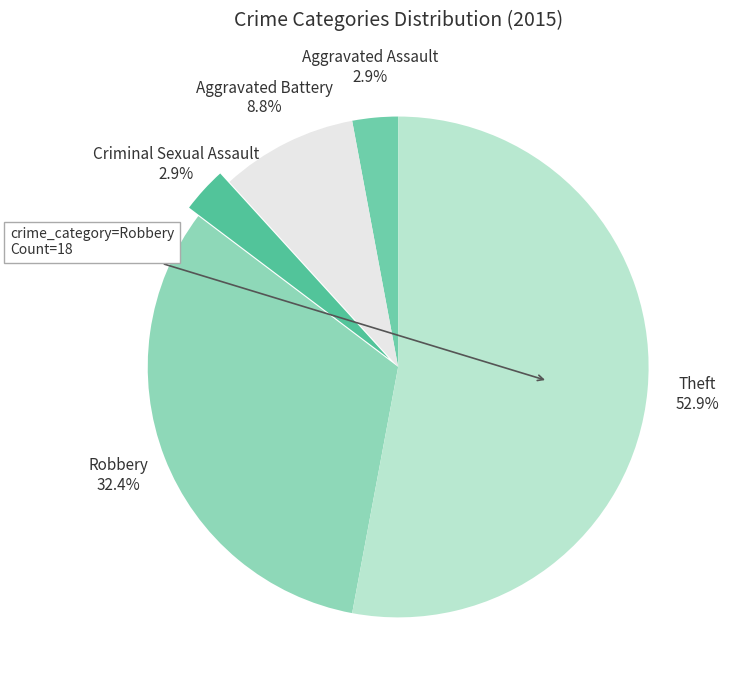

Which slice is the smallest?

Aggravated Assault